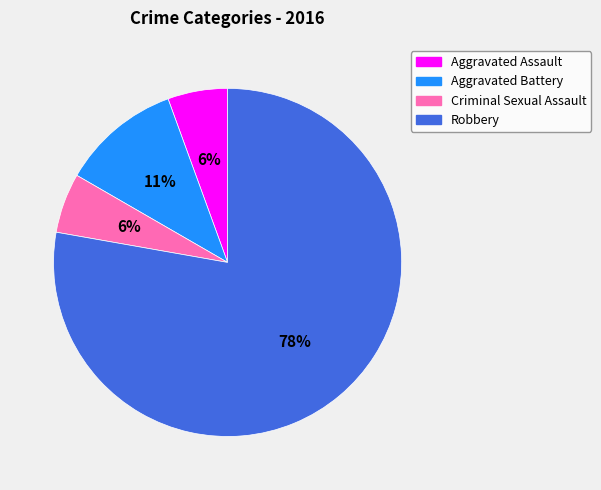

To the nearest percent, what percentage of the pie is Aggravated Assault?

6%